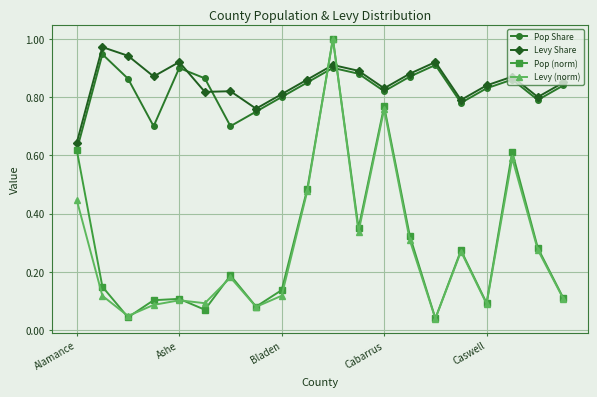

At how many categories does at least one series exceed 0?

20